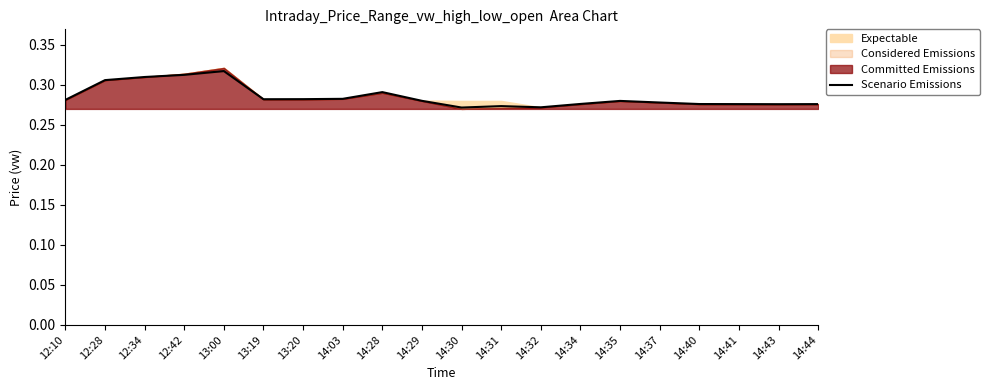

Which category has the highest value across all series?

13:00